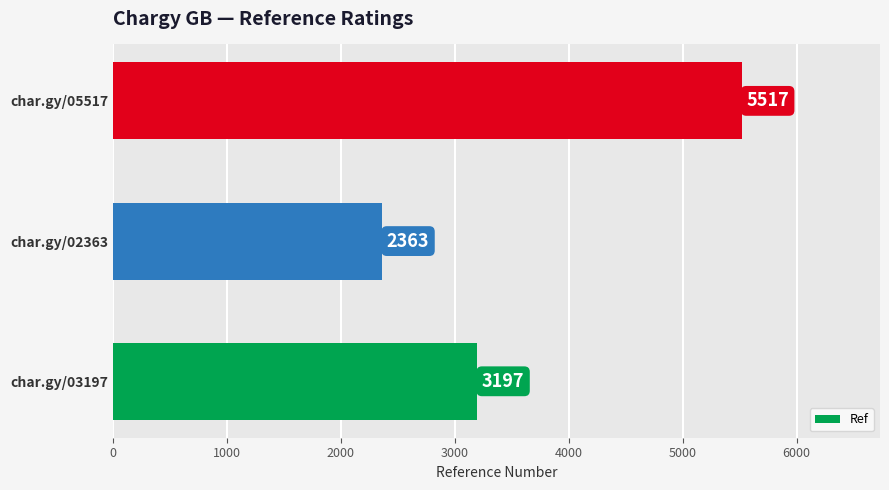

Rank the categories by value from lowest to highest.

char.gy/02363, char.gy/03197, char.gy/05517